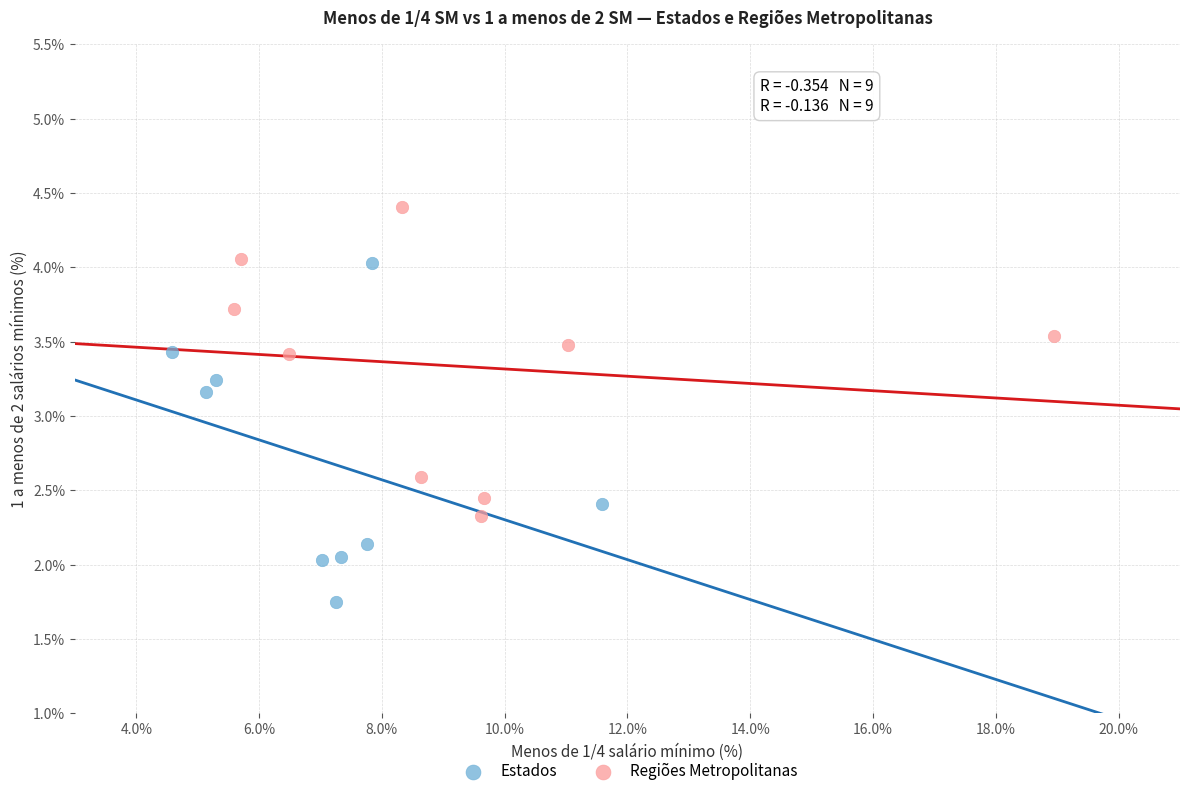

Which series contains the highest Y value?

Regiões Metropolitanas